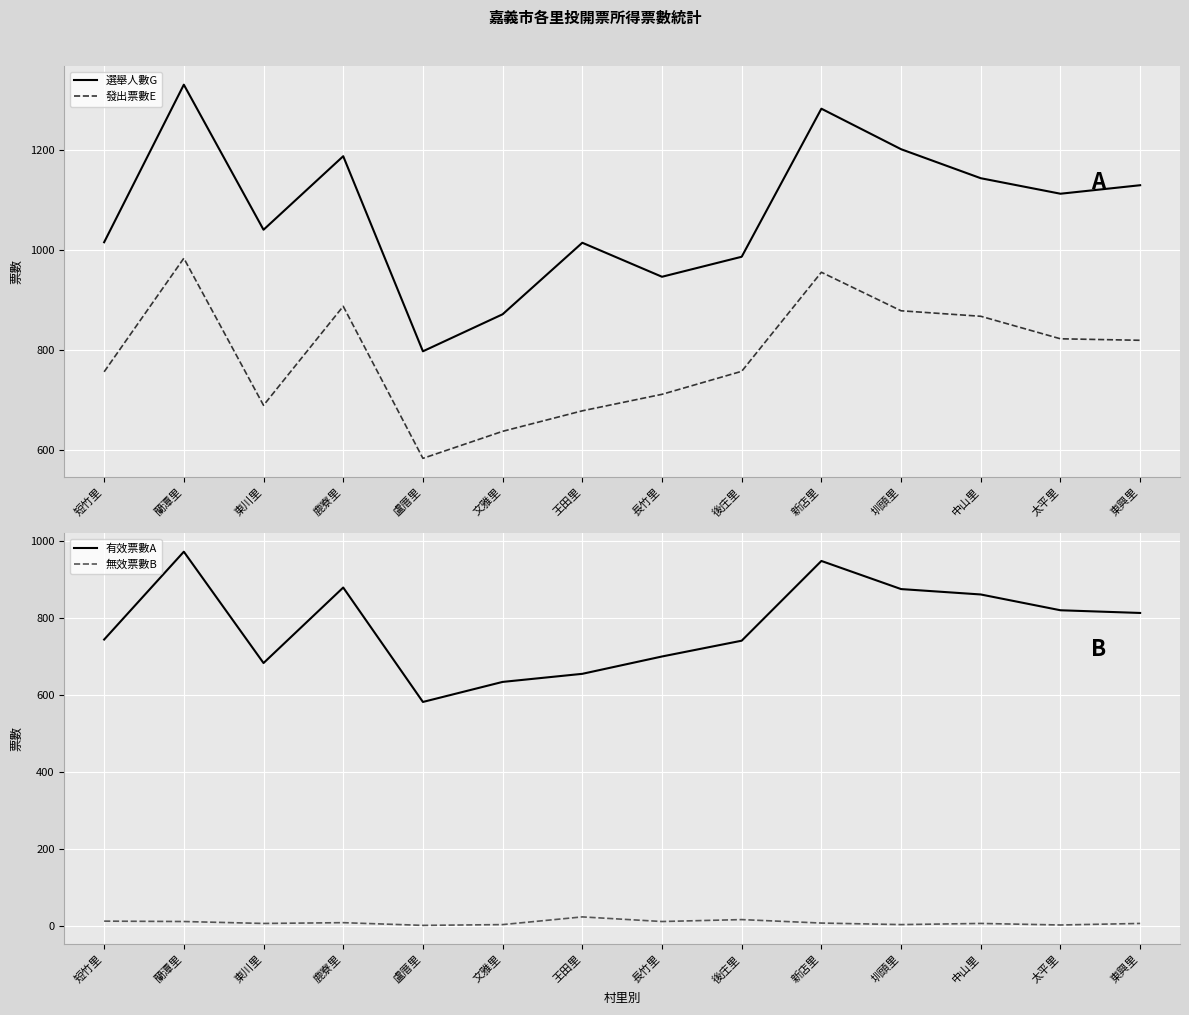

What is the sum of the 發出票數E values at 新店里 and 長竹里?

1668